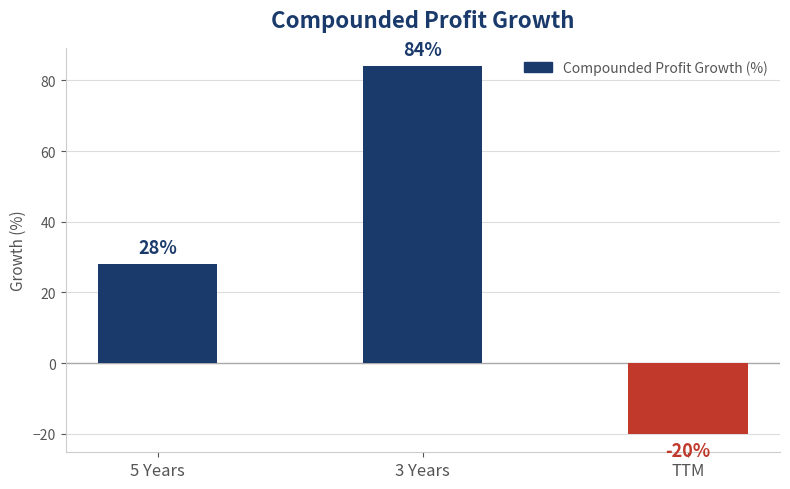

Rank the categories by value from highest to lowest.

3 Years, 5 Years, TTM